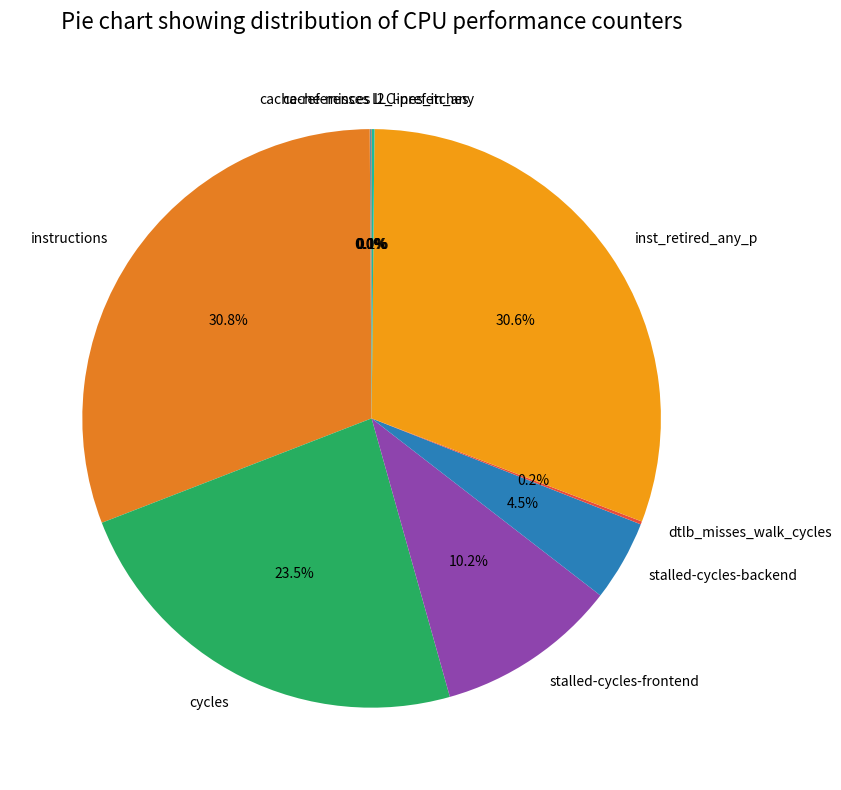

Approximately how many times larger is the value at cycles compared to instructions?

0.8